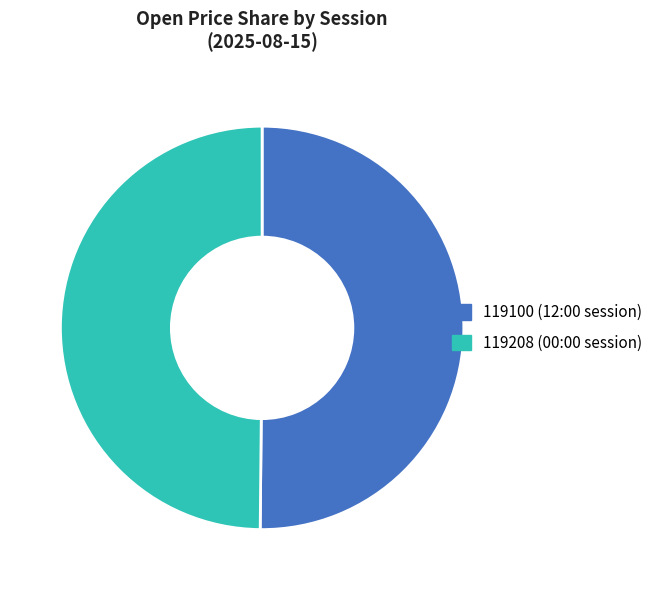

Count the number of slices in the pie.

2